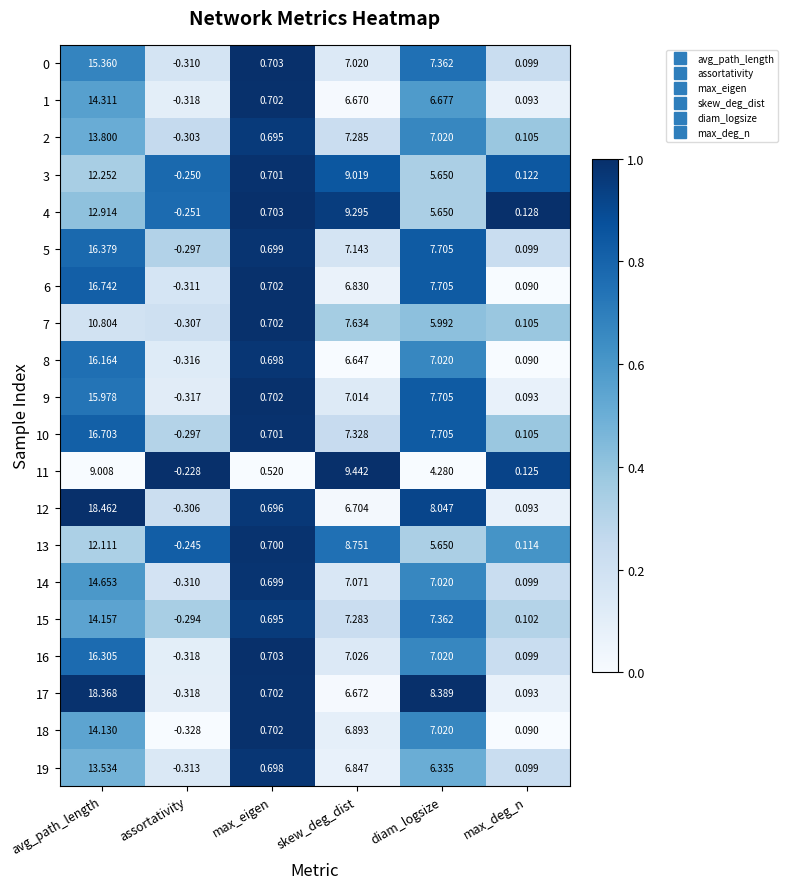

What is the total value across all series at assortativity?

-5.9